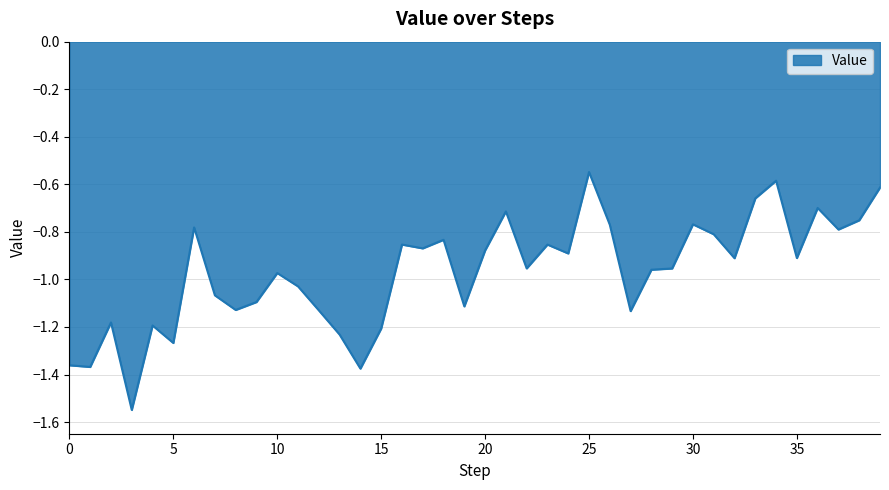

At which label is the value closest to -1?

10